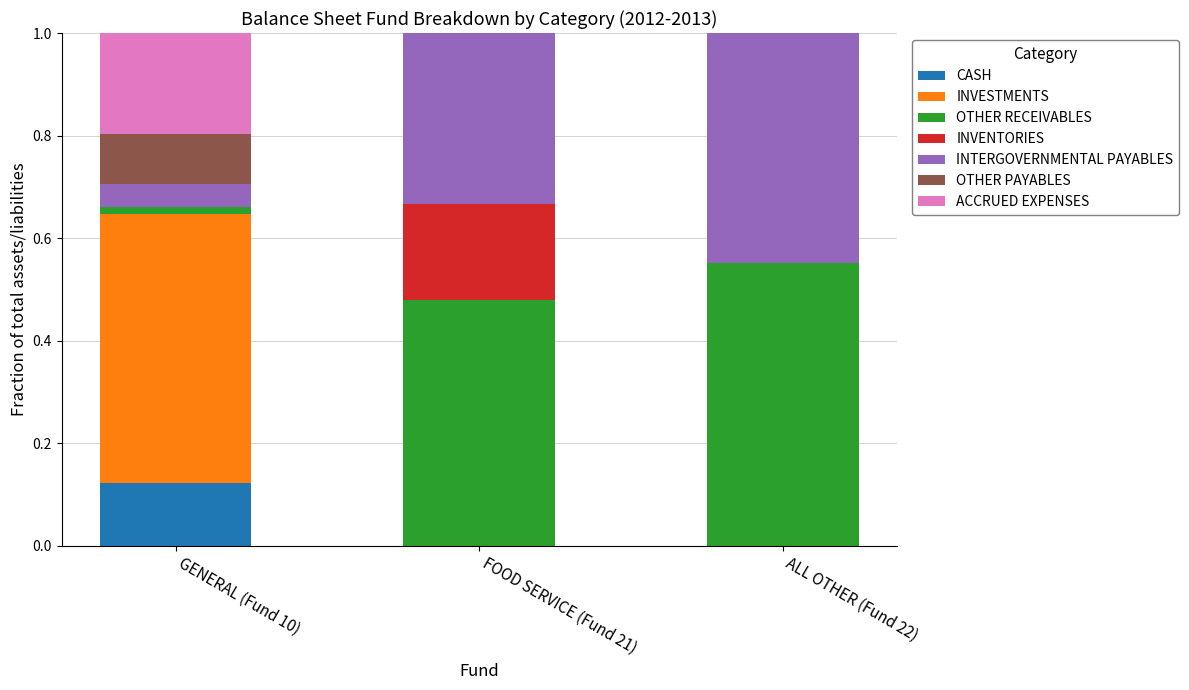

Are the bars grouped side by side (vs. stacked)?

No